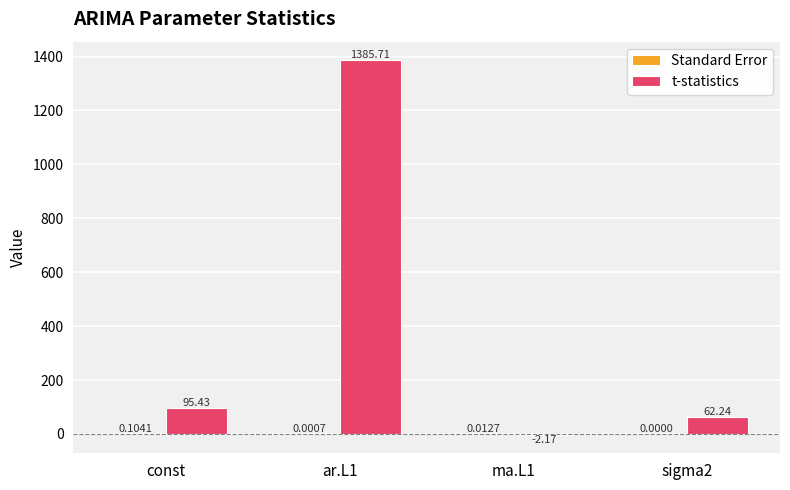

Which series has the largest range (max minus min)?

t-statistics